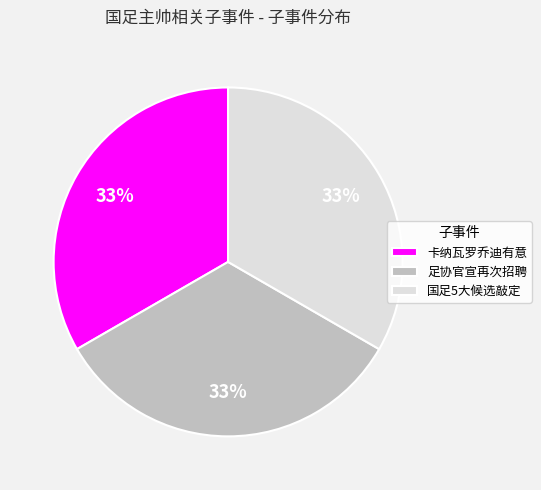

Does 国足5大候选敲定 account for over 50% of the chart?

No